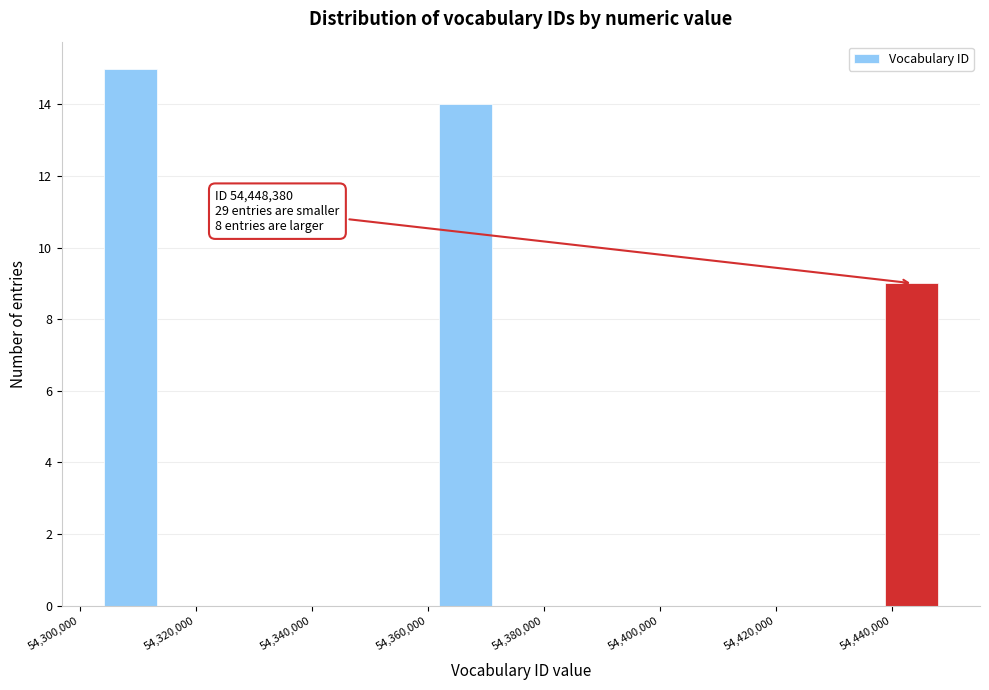

Which range on the x-axis has the tallest bar?

54304000 to 54314000